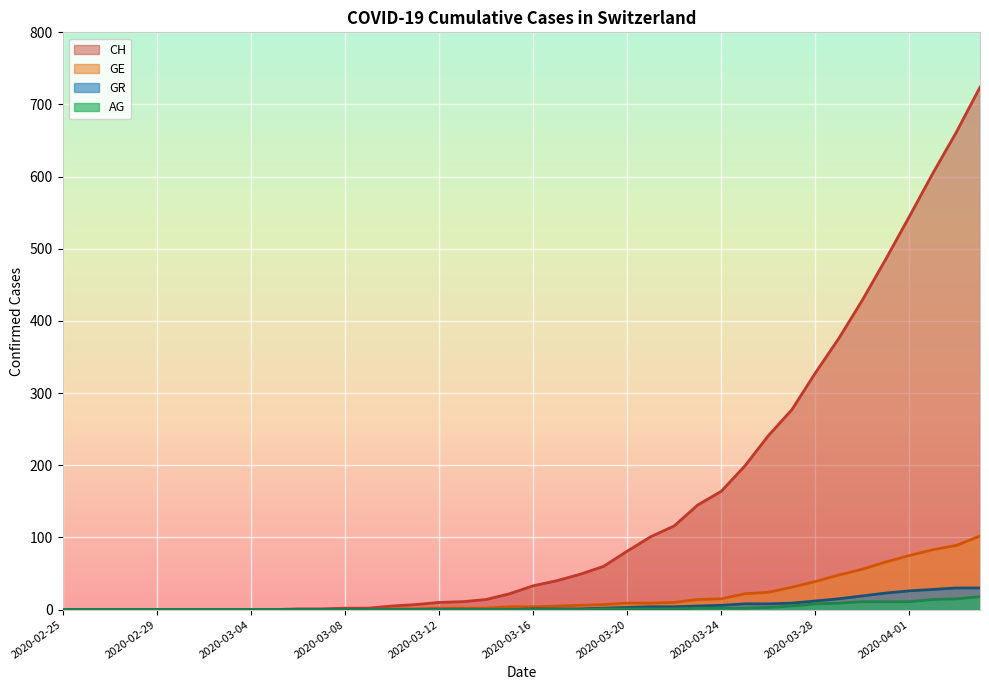

What is the sum of all GR values?

235